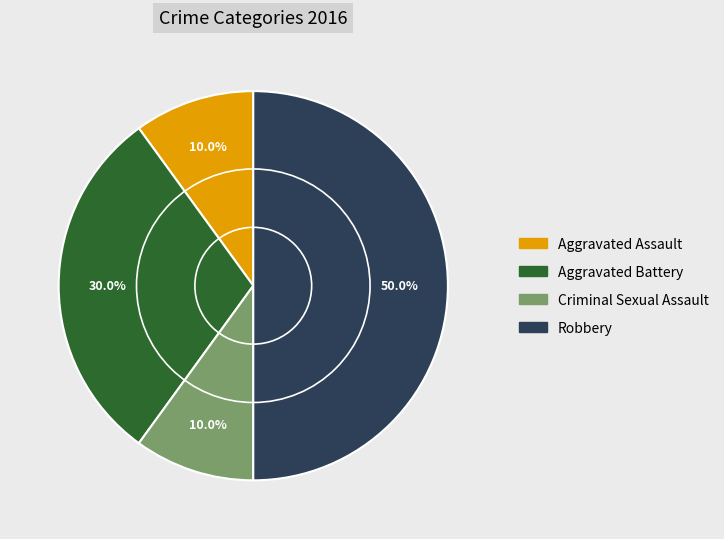

What is the ratio of the value at Aggravated Battery to the value at Robbery?

0.6